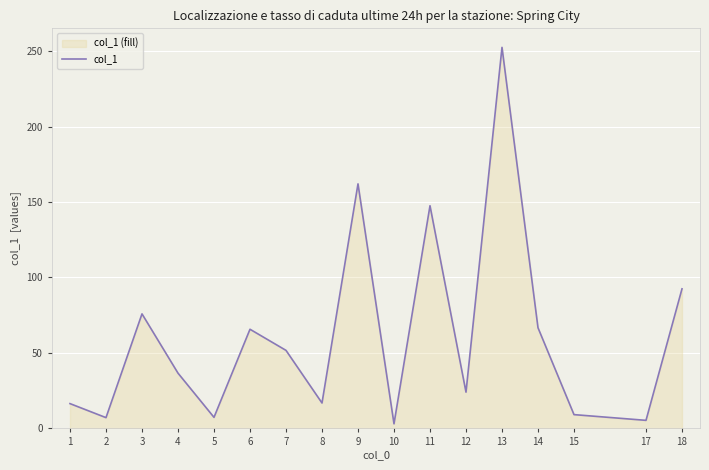

List the labels in order of value, smallest first.

10, 17, 2, 5, 15, 1, 8, 12, 4, 7, 6, 14, 3, 18, 11, 9, 13